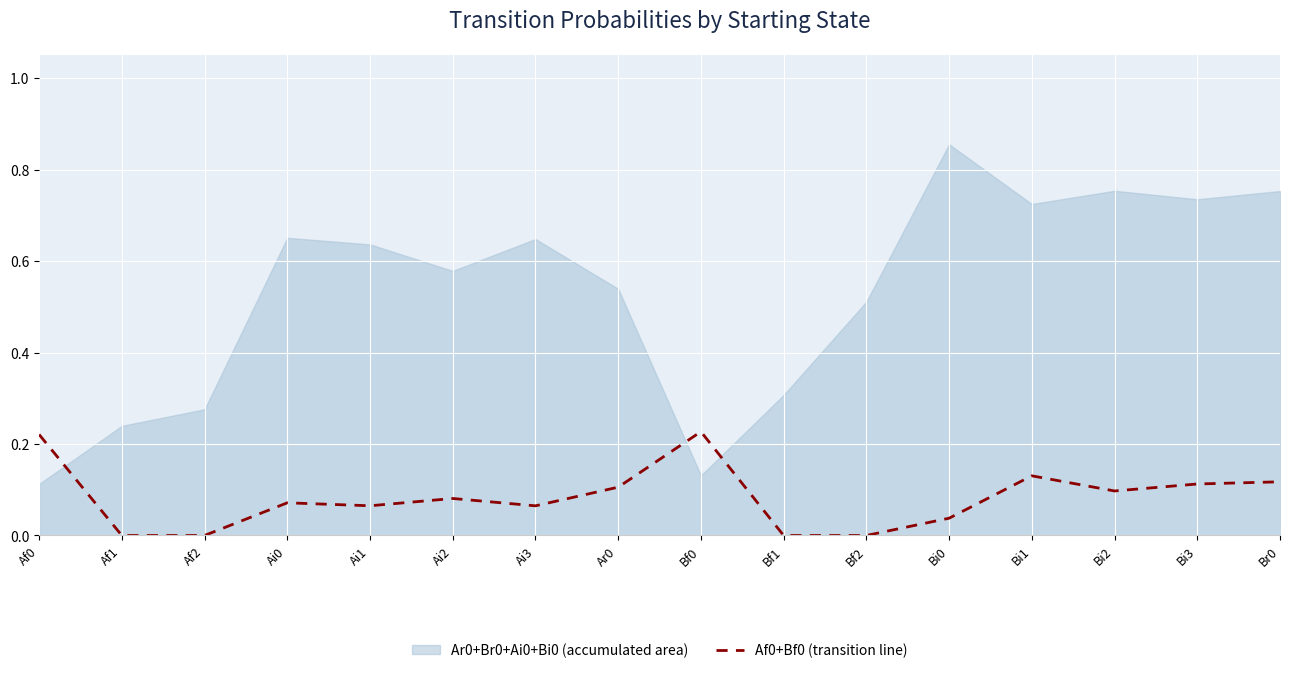

The chart shows a value of 0.1 at Bi3. True or false?

True